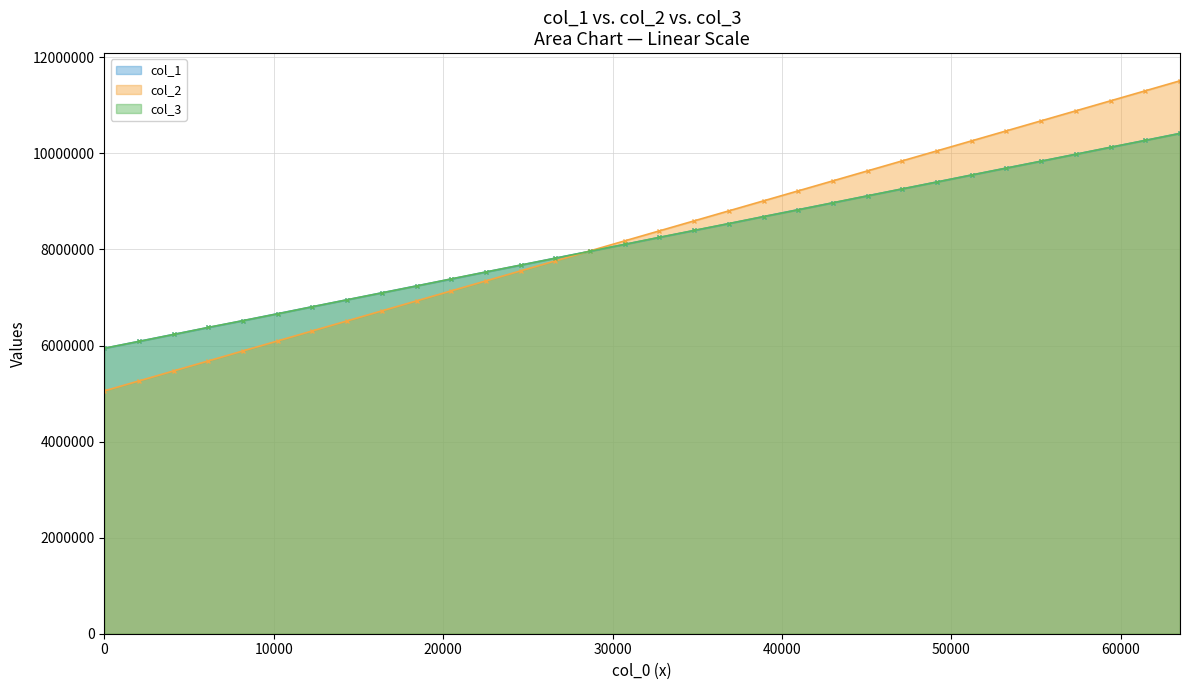

What is the maximum value shown in the chart?

11512780